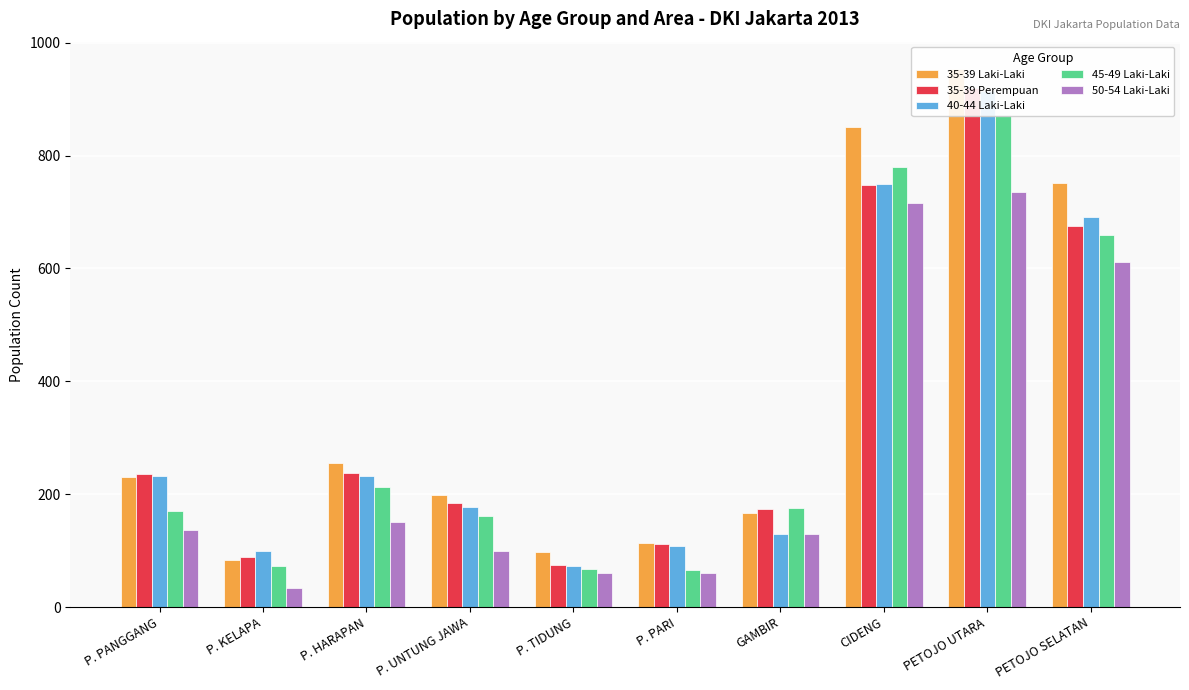

Which series has the widest spread of values?

35-39 Laki-Laki